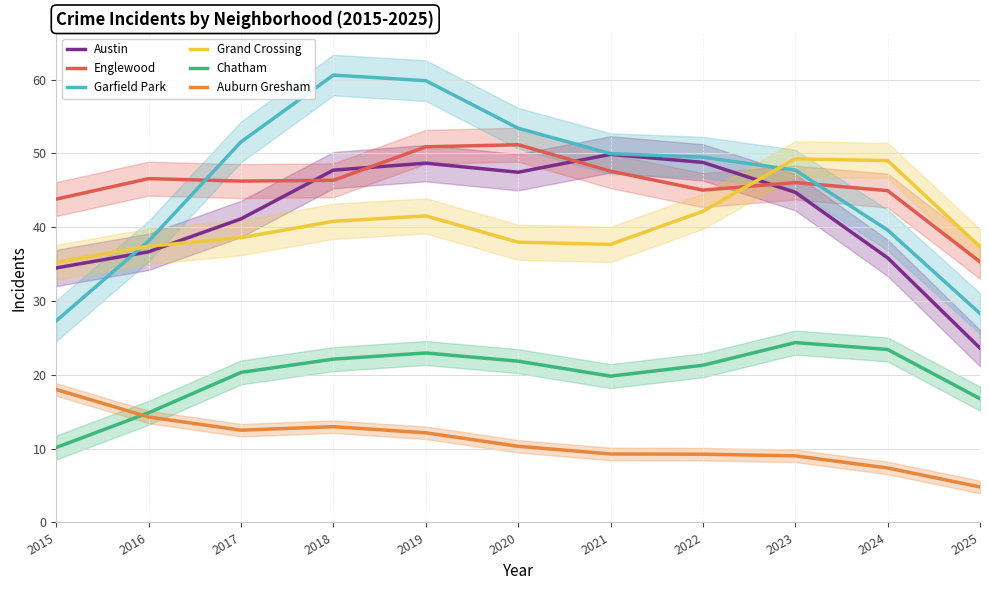

How many series are shown in this chart?

6